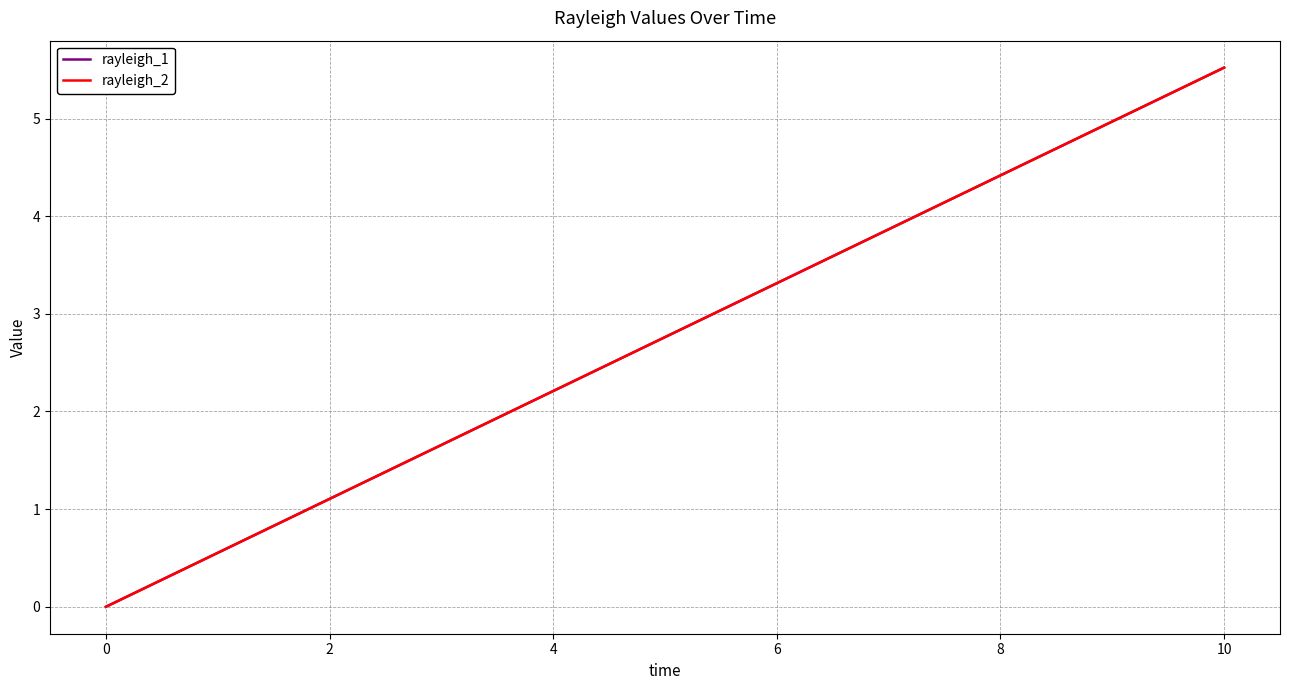

Which series has the widest spread of values?

rayleigh_2